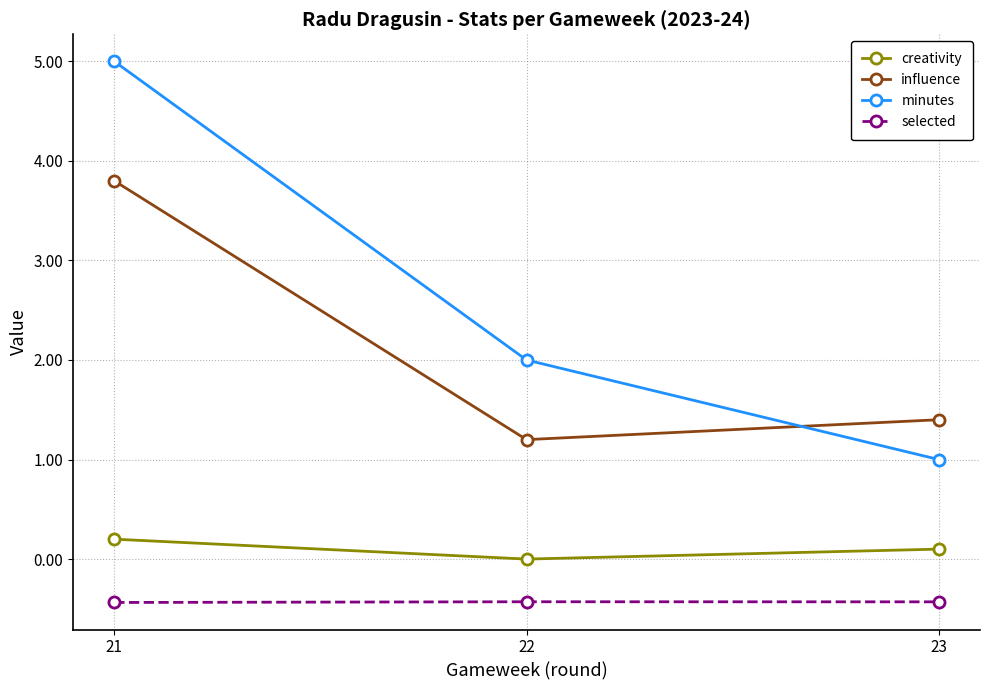

What is the difference between the maximum and minimum values in the creativity series?

0.2